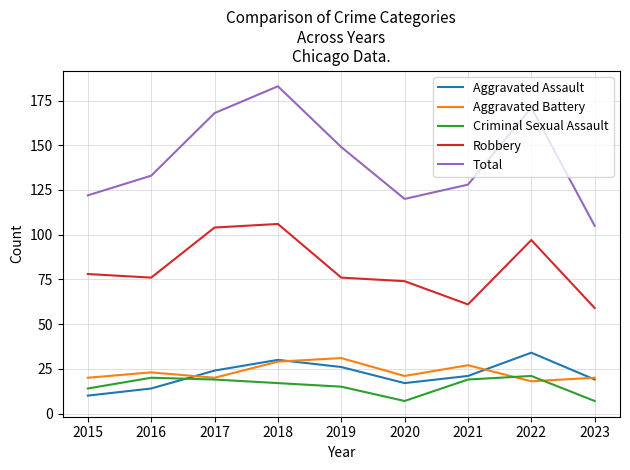

True or false: Aggravated Battery and Total cross at least once.

False